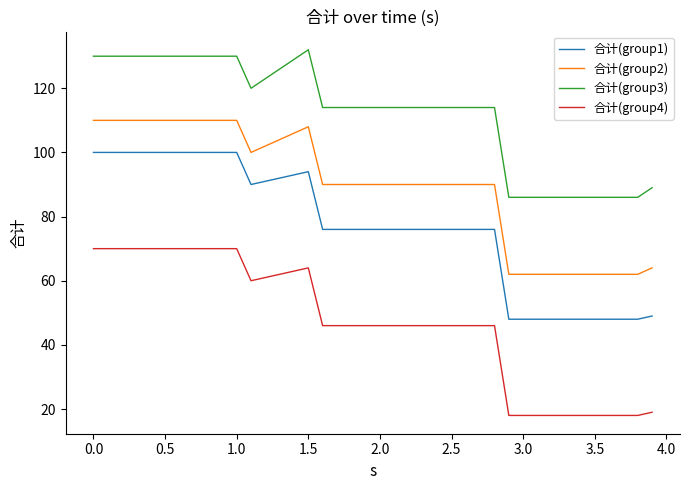

What is the lowest value of the 合计(group3) series?

86